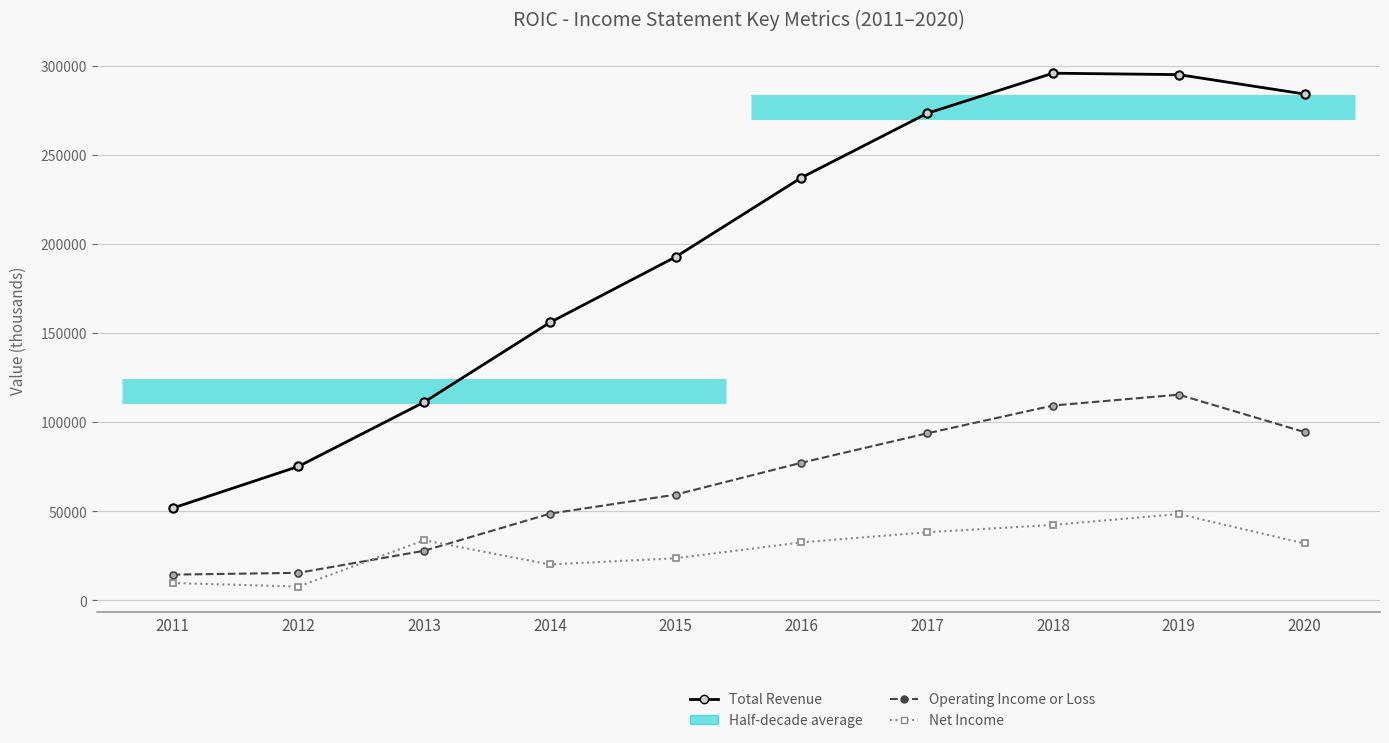

At which category does Net Income reach its first local peak?

2013